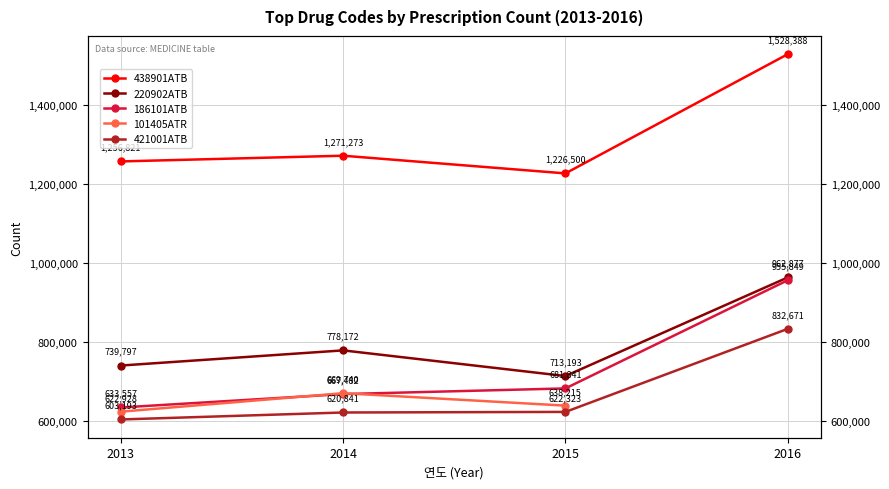

Which has a higher value, 2013 or 2014?

2014